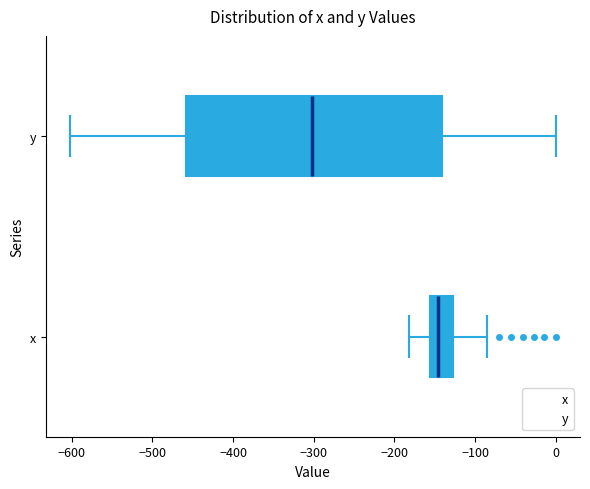

Comparing the boxes themselves (not the whiskers), which one is the widest?

y